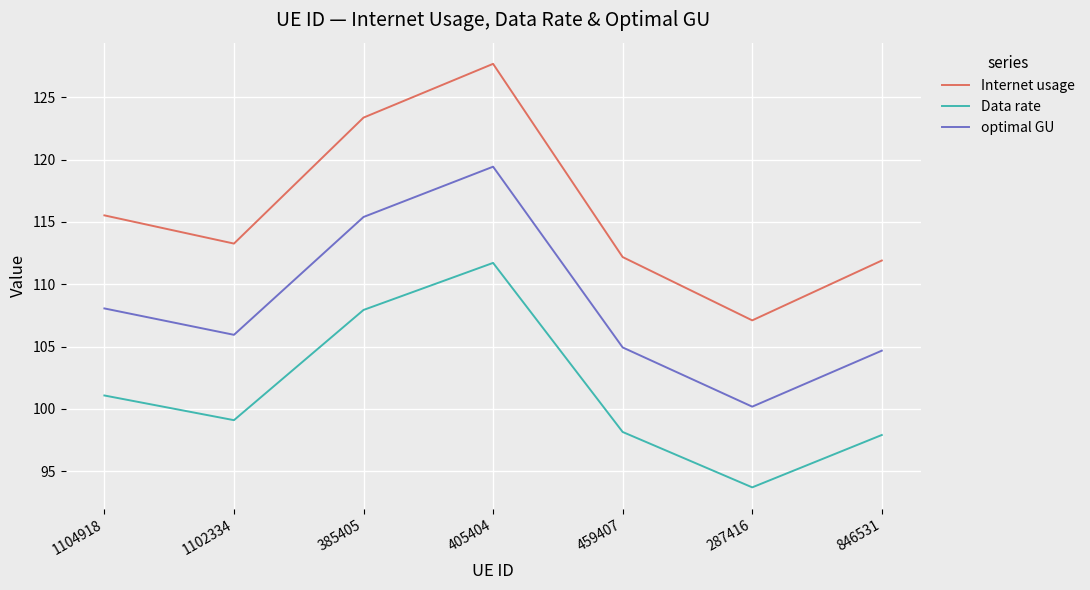

The value of Data rate at 846531 is 97.9. True or false?

True